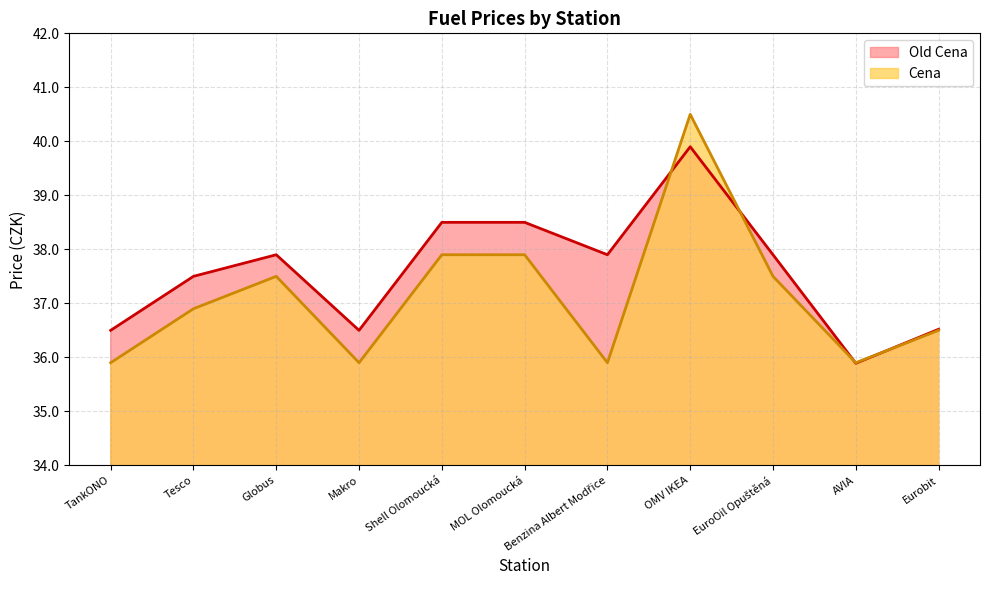

Reading right to left, extract all data points from this chart.

Old Cena: Eurobit=36.5	AVIA=35.9	EuroOil Opuštěná=37.9	OMV IKEA=39.9	Benzina Albert Modřice=37.9	MOL Olomoucká=38.5	Shell Olomoucká=38.5	Makro=36.5	Globus=37.9	Tesco=37.5	TankONO=36.5
Cena: Eurobit=36.5	AVIA=35.9	EuroOil Opuštěná=37.5	OMV IKEA=40.5	Benzina Albert Modřice=35.9	MOL Olomoucká=37.9	Shell Olomoucká=37.9	Makro=35.9	Globus=37.5	Tesco=36.9	TankONO=35.9